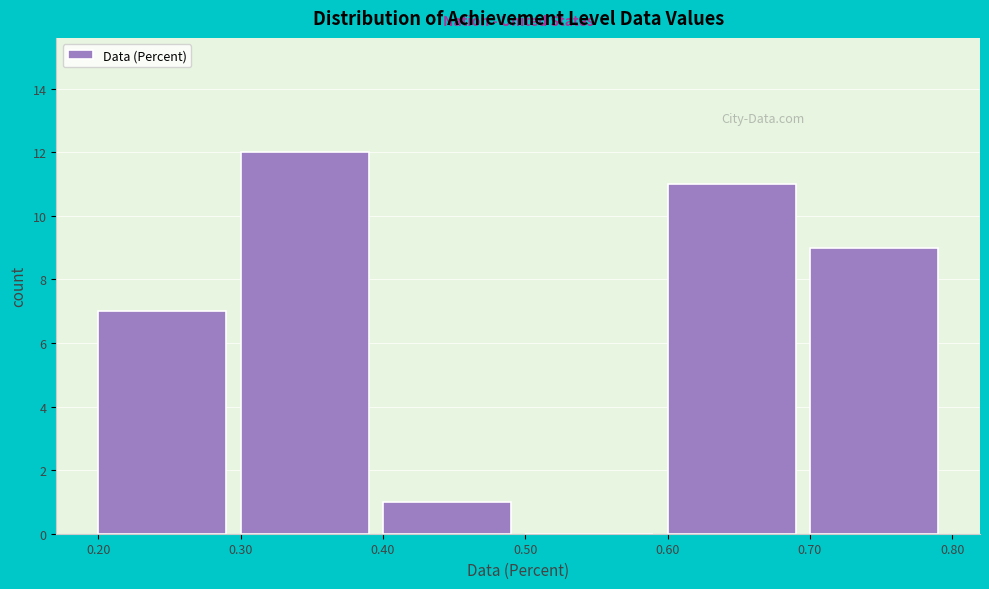

Reading left to right, list every bar in this chart as the range it spans on the x-axis followed by its height. The values are not printed on the chart, so give them approximately, as read against the axis.

0.20 to 0.30: 7
0.30 to 0.40: 12
0.40 to 0.50: 1
0.50 to 0.60: 0
0.60 to 0.70: 11
0.70 to 0.80: 9